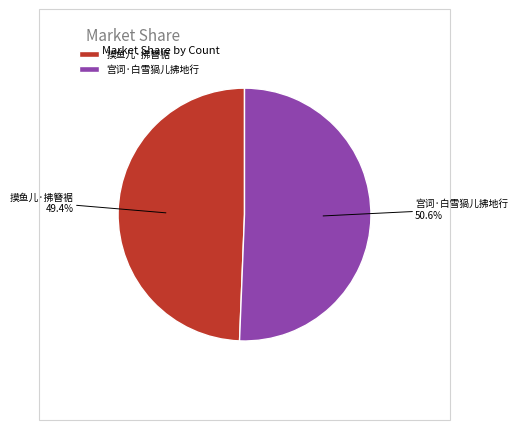

The 摸鱼儿·拂簪裾 slice represents 49% of the pie. True or false?

True